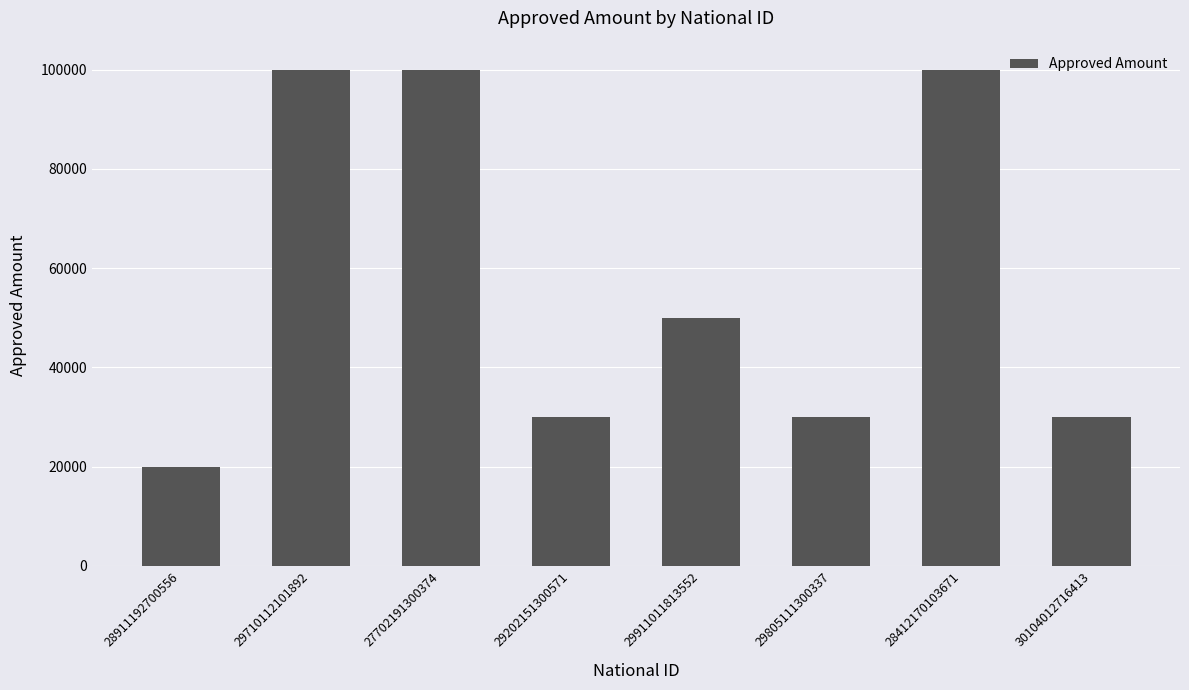

What is the smallest value displayed?

20000